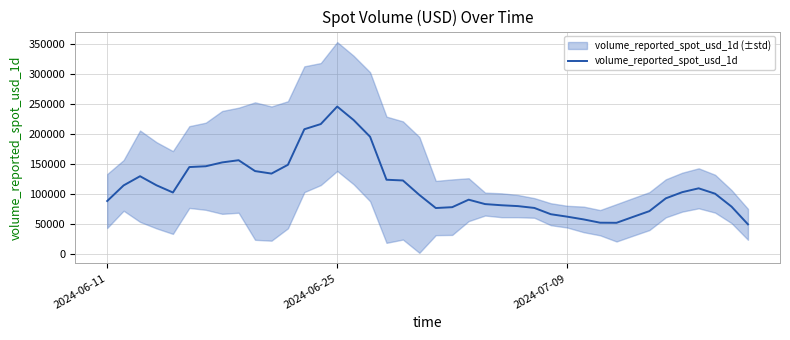

What is the maximum value shown in the chart?

246117.8